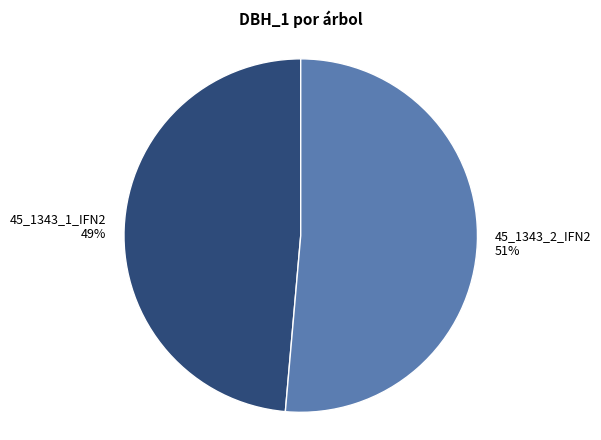

To the nearest percent, what portion does 45_1343_1_IFN2 represent?

49%